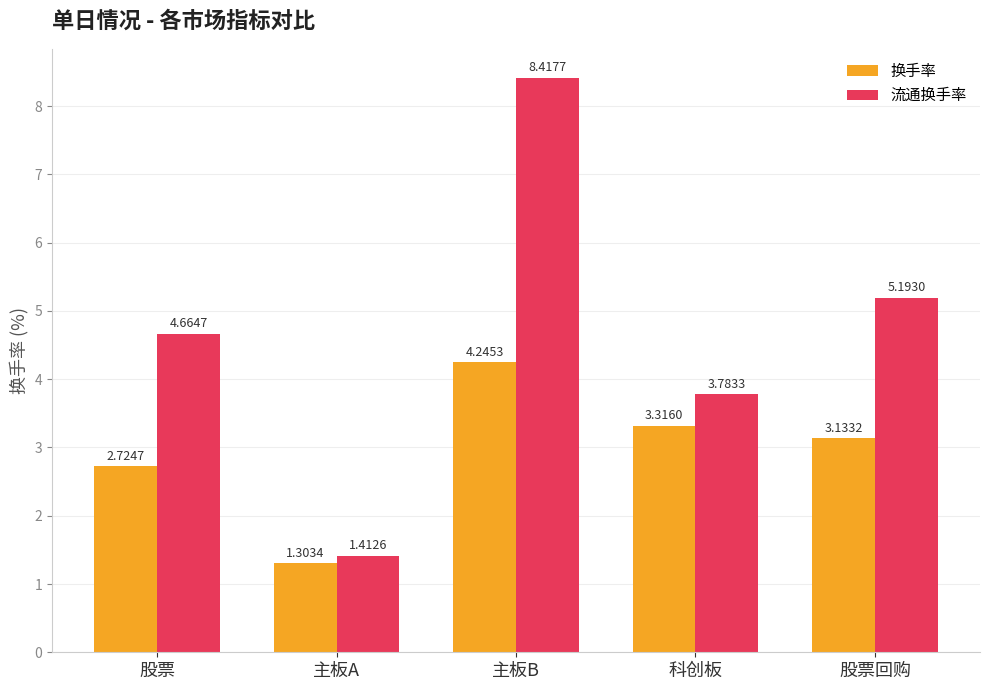

At 股票回购, list the series in order from smallest to largest.

换手率, 流通换手率